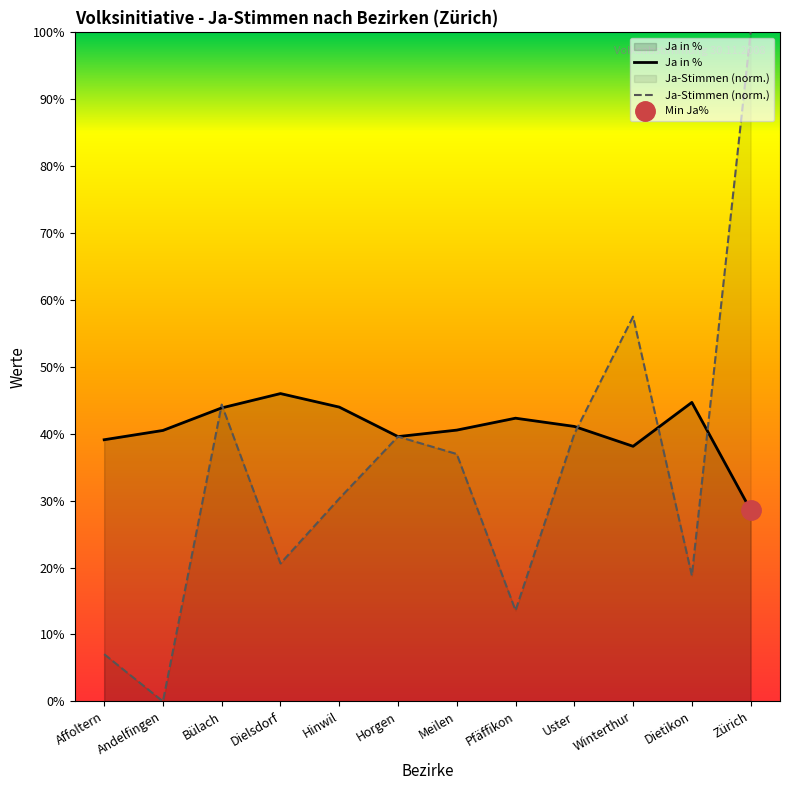

What is the label of the 11th point from the right?

Andelfingen